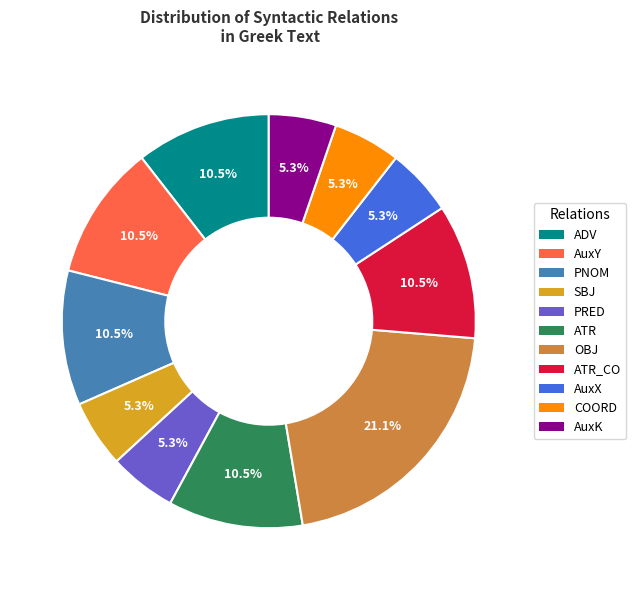

How many segments does this pie chart have?

11